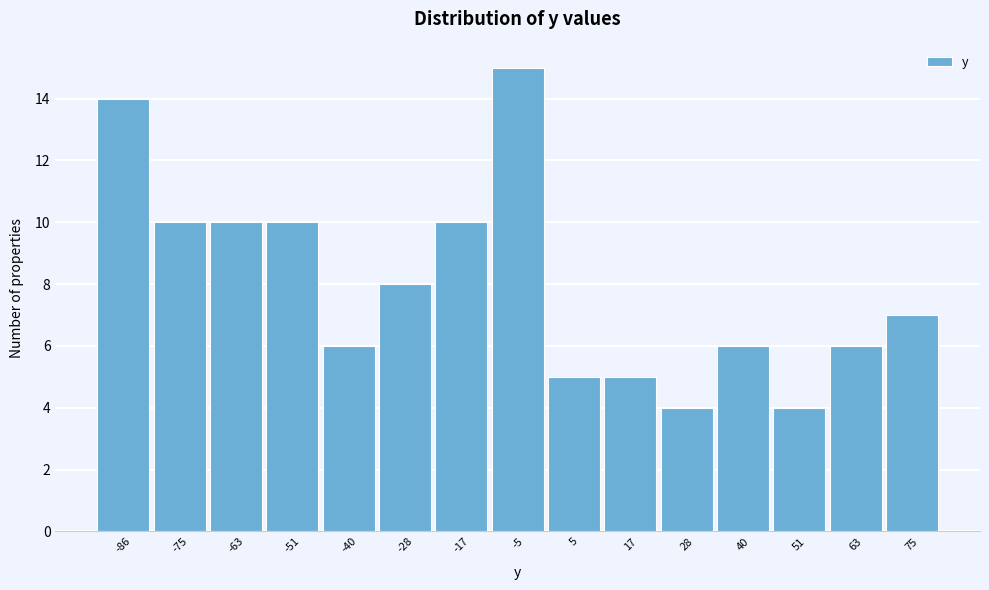

Reading left to right, extract all data points from this chart.

-86=14	-75=10	-63=10	-51=10	-40=6	-28=8	-17=10	-5=15	5=5	17=5	28=4	40=6	51=4	63=6	75=7